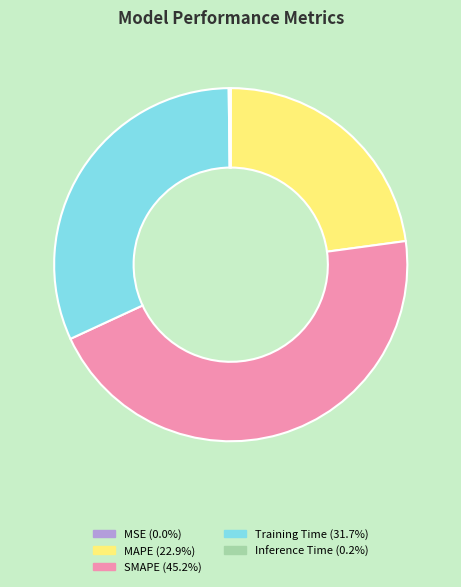

What is the largest slice in the pie chart?

SMAPE